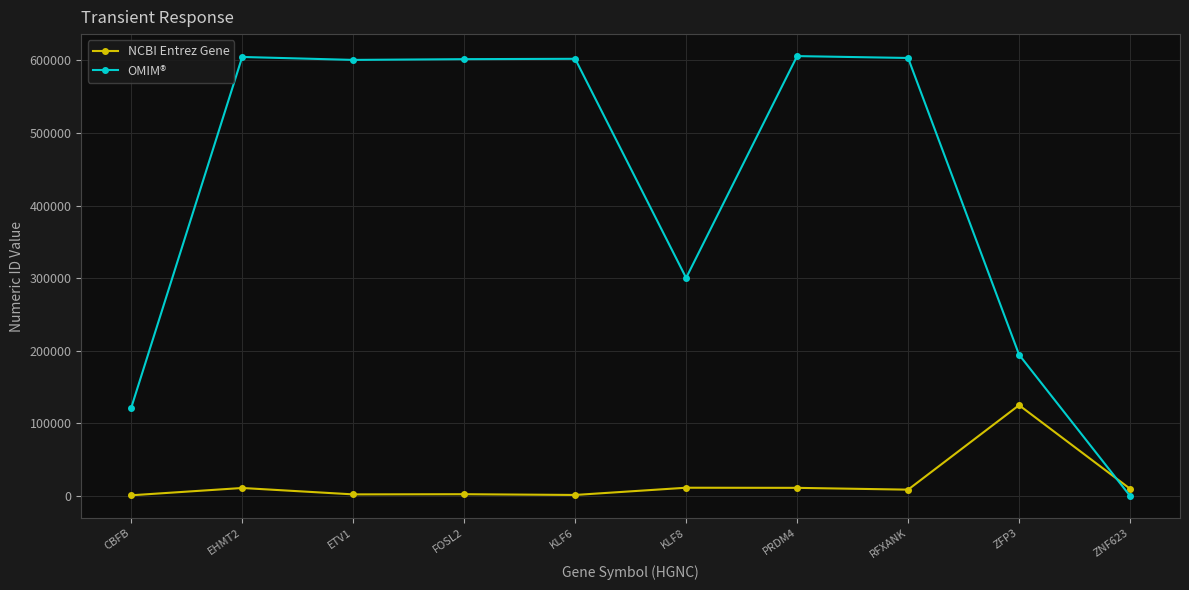

Where do OMIM® and NCBI Entrez Gene first cross each other?

ZFP3 and ZNF623